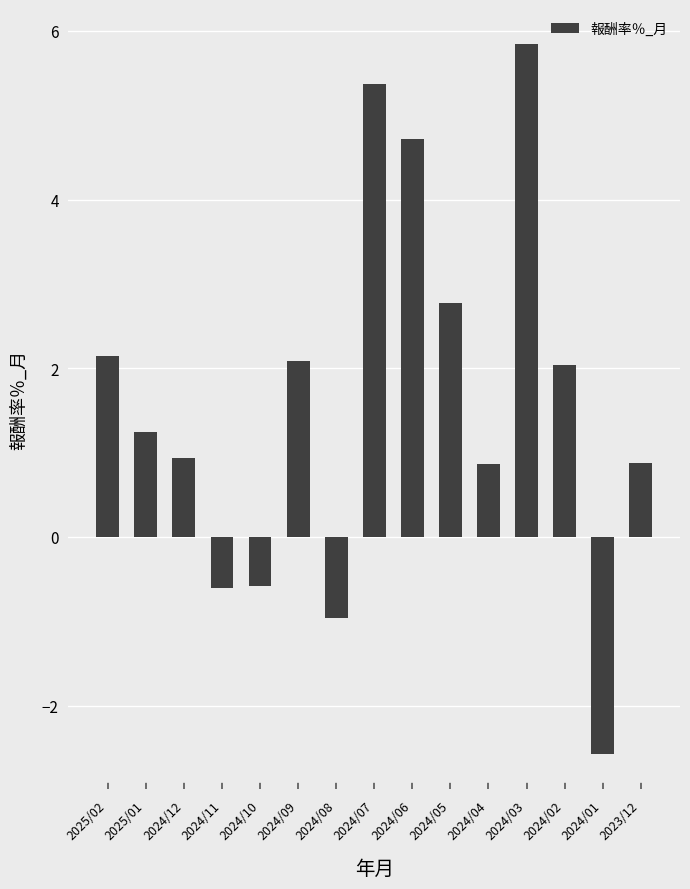

Which has a higher value, 2024/09 or 2024/05?

2024/05